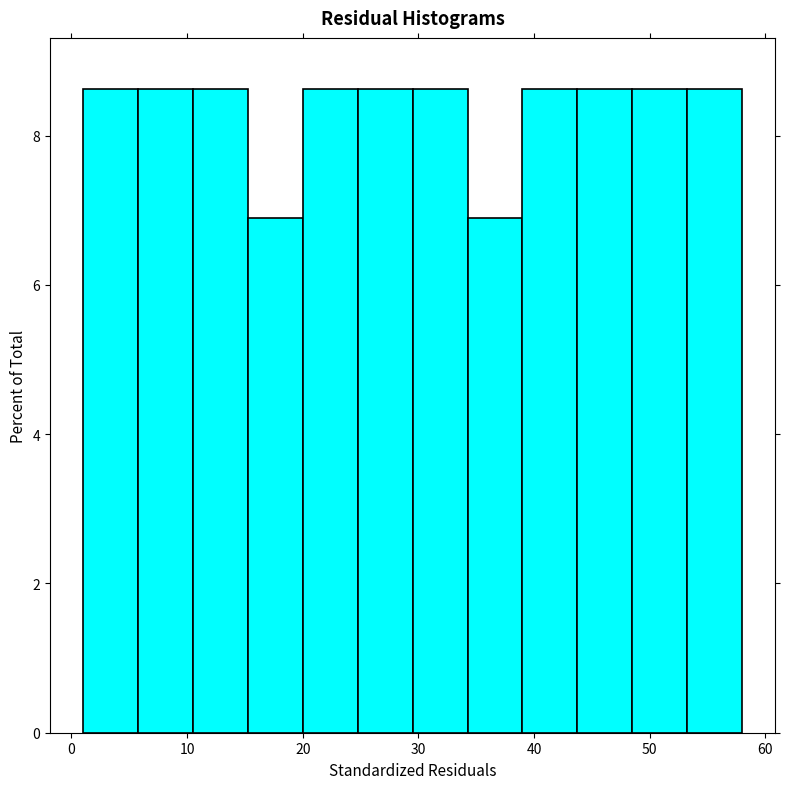

Reading left to right, list every bar in this chart as the range it spans on the x-axis followed by its height. Neither the bar edges nor the heights are printed on the chart, so give them approximately, as read against the axes.

1 to 6: 8.6
6 to 11: 8.6
11 to 15: 8.6
15 to 20: 6.8
20 to 25: 8.6
25 to 30: 8.6
30 to 34: 8.6
34 to 39: 6.8
39 to 44: 8.6
44 to 49: 8.6
49 to 53: 8.6
53 to 58: 8.6